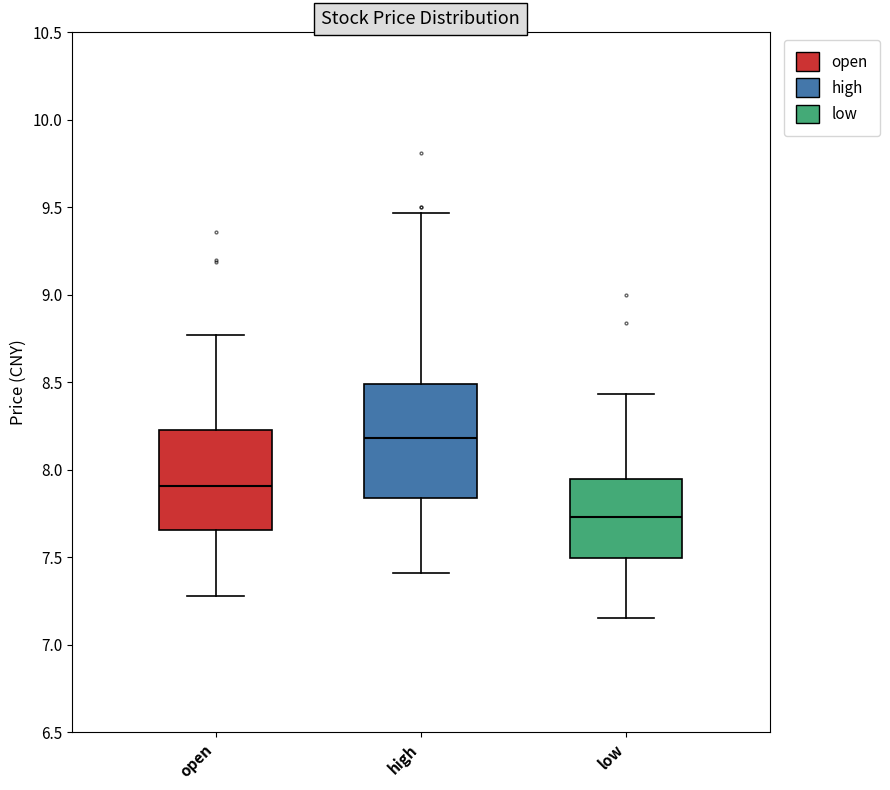

Reading left to right, read every box against the y-axis: the position of its median line, the range the box covers, and the ends of its whiskers. The values are not printed on the chart, so give them approximately, as read against the axis.

open: median 7.90, box 7.65 to 8.25, whiskers 7.30 to 8.75
high: median 8.20, box 7.85 to 8.50, whiskers 7.40 to 9.45
low: median 7.75, box 7.50 to 7.95, whiskers 7.15 to 8.45